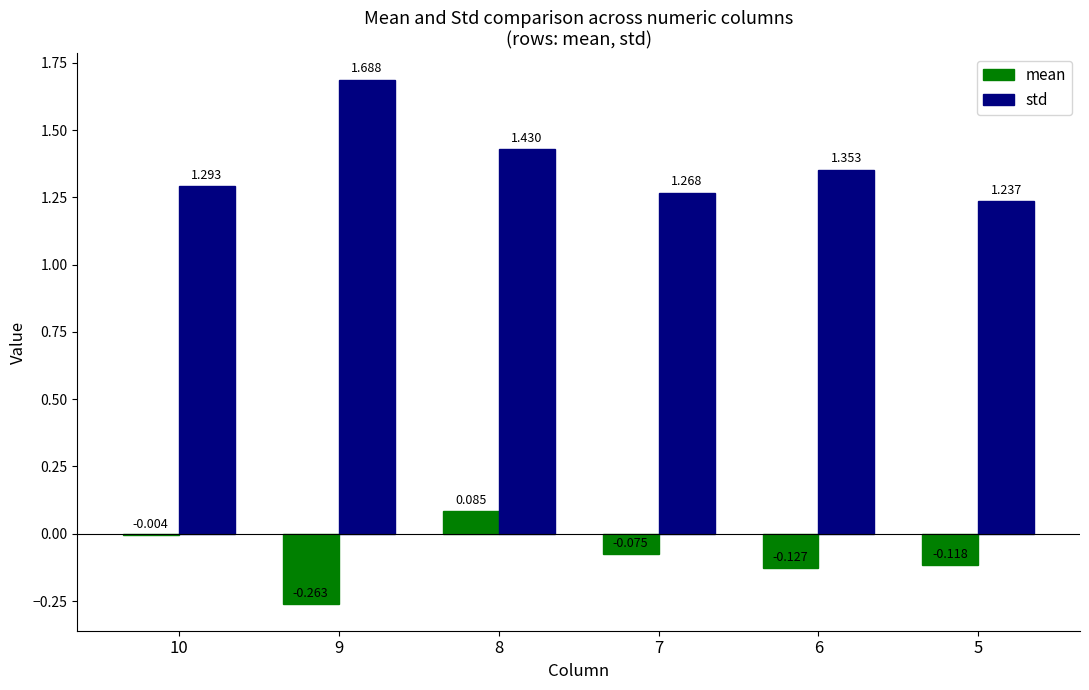

Which series has the largest total across all categories?

std